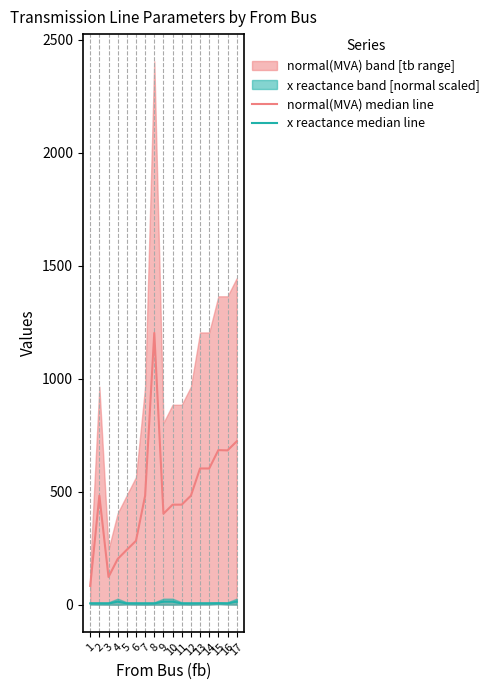

How many lines are shown in the chart?

2